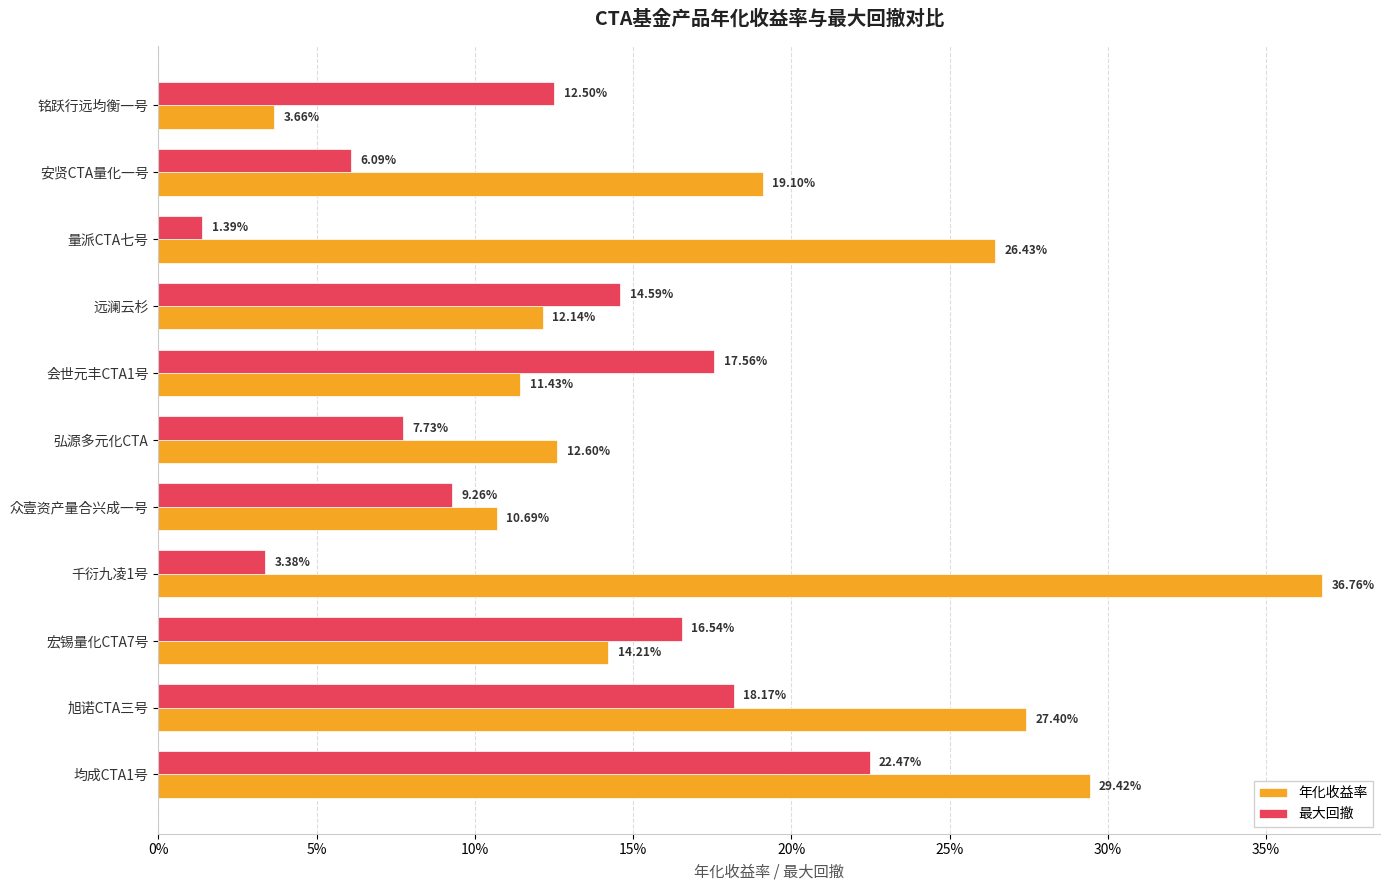

What are all the series names shown in the legend?

年化收益率, 最大回撤